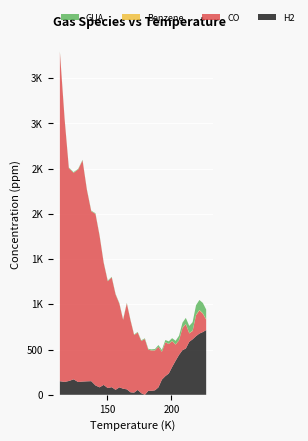

Reading right to left, extract all data points from this chart.

H2: 227.2=715.9	224.6=693.6	221.9=676.8	219.3=648.9	216.6=613.4	214.0=585.9	211.3=511.4	208.7=493.7	206.0=441.1	203.3=376.0	200.6=307.0	198.0=235.4	195.3=206.3	192.6=167.7	189.9=82.3	187.2=49.7	184.4=44.3	182.0=43.9	179.3=0.0	176.5=17.7	173.7=54.2	170.9=24.3	168.1=27.5	165.2=60.4	162.3=67.3	159.4=82.4	156.4=55.0	153.4=84.2	150.3=74.7	147.1=109.4	143.9=82.4	140.7=103.5	137.4=150.8	134.0=148.9	130.6=146.1	127.2=141.2	123.6=170.8	119.9=152.5	116.6=142.2	112.9=150.0
CO: 227.2=114.5	224.6=204.2	221.9=255.9	219.3=231.9	216.6=91.8	214.0=92.9	211.3=270.3	208.7=245.1	206.0=160.9	203.3=179.3	200.6=286.5	198.0=326.9	195.3=372.8	192.6=307.0	189.9=448.4	187.2=440.8	184.4=445.9	182.0=454.1	179.3=616.1	176.5=577.3	173.7=634.2	170.9=636.2	168.1=793.6	165.2=949.7	162.3=760.7	159.4=923.6	156.4=1054.3	153.4=1213.7	150.3=1180.5	147.1=1350.4	143.9=1676.1	140.7=1896.1	137.4=1878.1	134.0=2115.7	130.6=2444.4	127.2=2350.3	123.6=2283.1	119.9=2352.5	116.6=2902.5	112.9=3637.4
Benzene: 227.2=4.0	224.6=3.9	221.9=5.2	219.3=4.0	216.6=4.1	214.0=2.8	211.3=2.7	208.7=2.7	206.0=1.8	203.3=2.1	200.6=1.6	198.0=1.3	195.3=1.6	192.6=1.1	189.9=1.1	187.2=1.2	184.4=0.6	182.0=1.6	179.3=0.7	176.5=0.9	173.7=1.4	170.9=1.1	168.1=0.9	165.2=0.9	162.3=0.4	159.4=1.0	156.4=0.6	153.4=0.6	150.3=1.0	147.1=0.7	143.9=1.4	140.7=1.0	137.4=1.1	134.0=1.0	130.6=1.2	127.2=0.8	123.6=1.0	119.9=1.3	116.6=1.1	112.9=1.8
GUA: 227.2=108.3	224.6=114.0	221.9=110.5	219.3=106.1	216.6=93.5	214.0=79.8	211.3=65.9	208.7=56.0	206.0=48.8	203.3=39.5	200.6=31.2	198.0=27.2	195.3=24.7	192.6=20.7	189.9=18.1	187.2=14.6	184.4=11.5	182.0=8.0	179.3=7.6	176.5=6.7	173.7=5.6	170.9=5.5	168.1=5.2	165.2=5.0	162.3=5.5	159.4=5.4	156.4=5.8	153.4=5.9	150.3=6.5	147.1=5.5	143.9=5.8	140.7=6.1	137.4=5.8	134.0=5.8	130.6=5.9	127.2=5.9	123.6=6.7	119.9=6.3	116.6=6.9	112.9=7.1